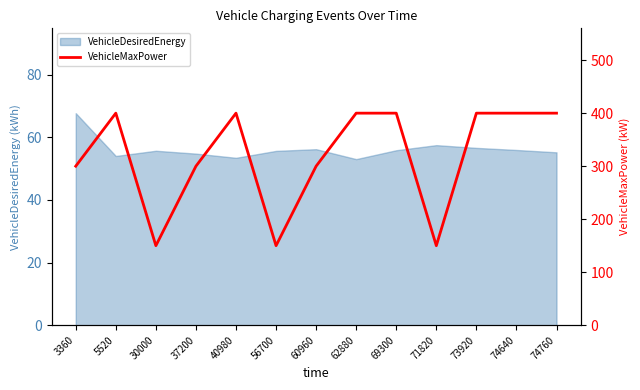

At which label does VehicleDesiredEnergy reach its peak?

3360